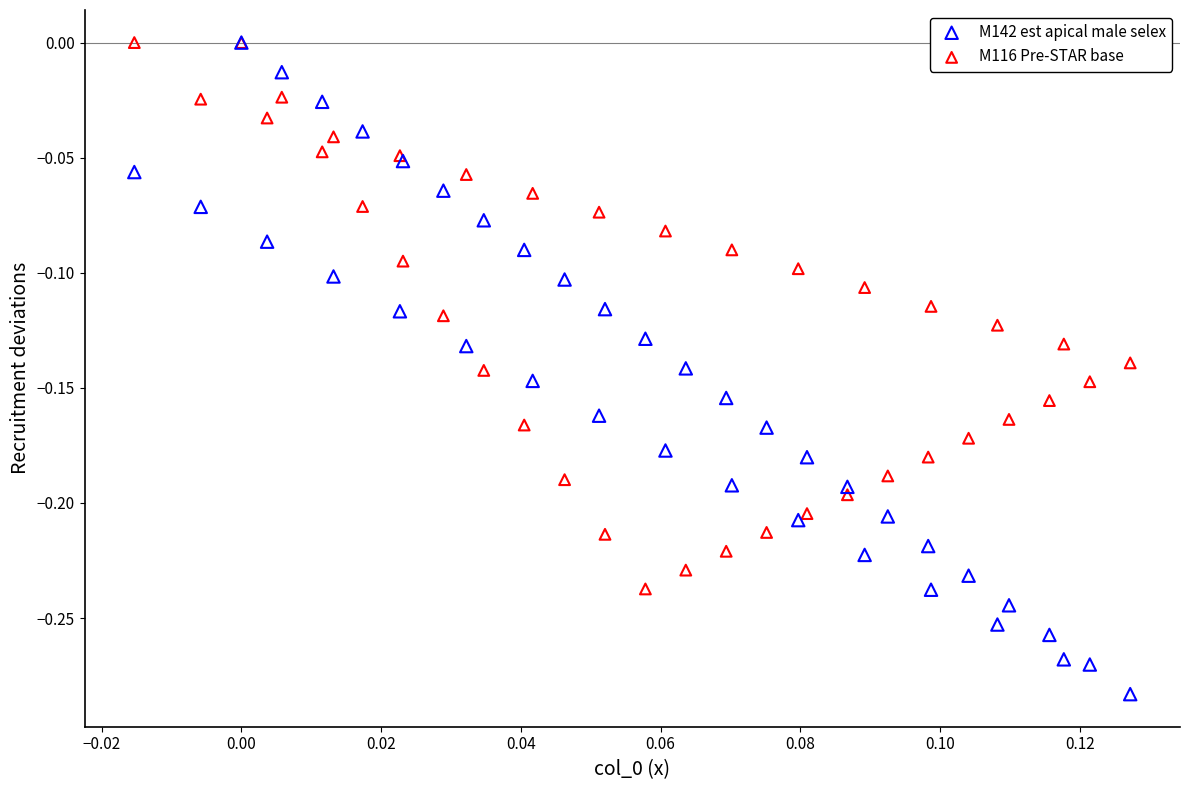

What are all the series names shown in the legend?

M142 est apical male selex, M116 Pre-STAR base